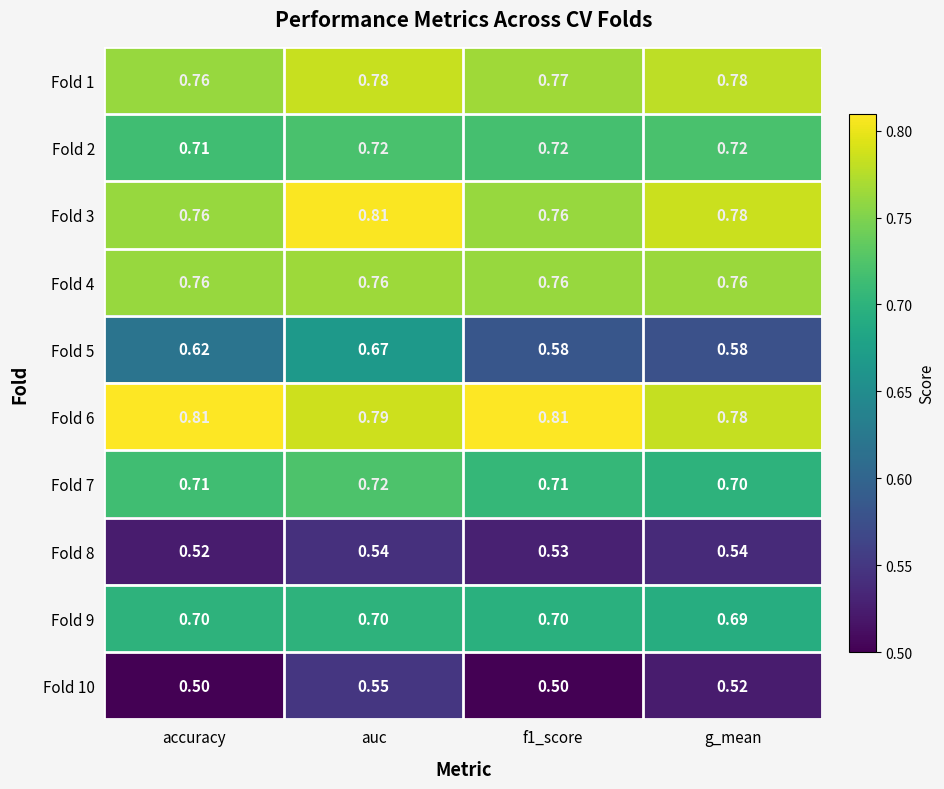

What is the minimum value shown in the chart?

0.5